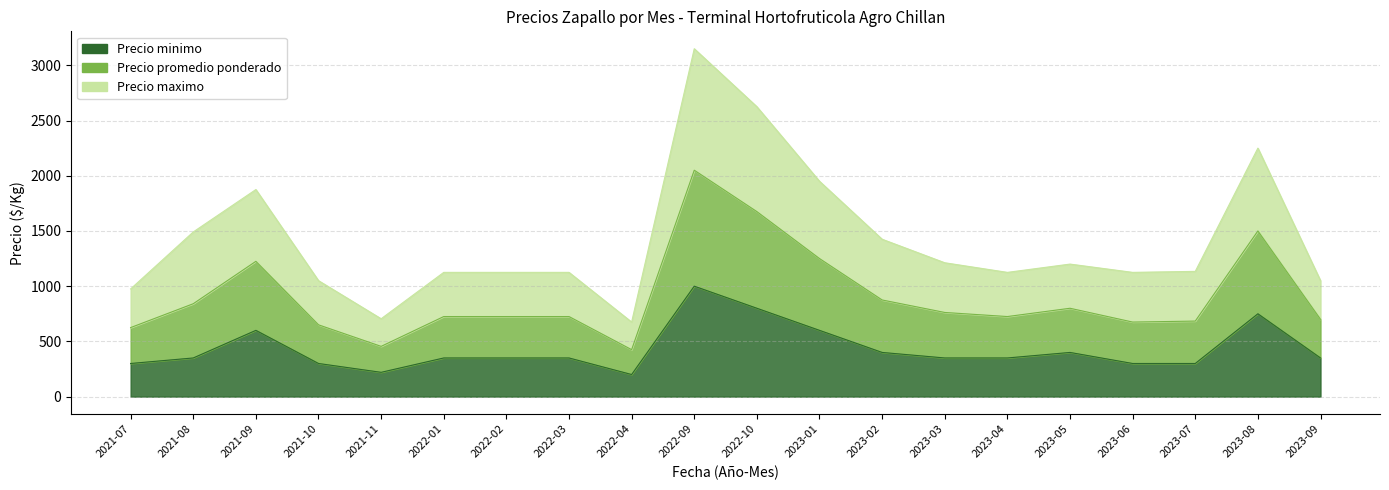

Which has a higher value, 2023-04 or 2023-08?

2023-08